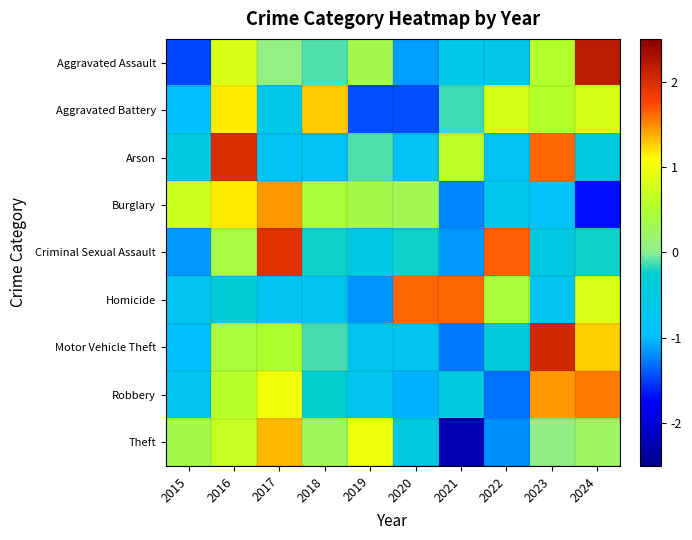

What is the total value across all series at 2021?

-4.8